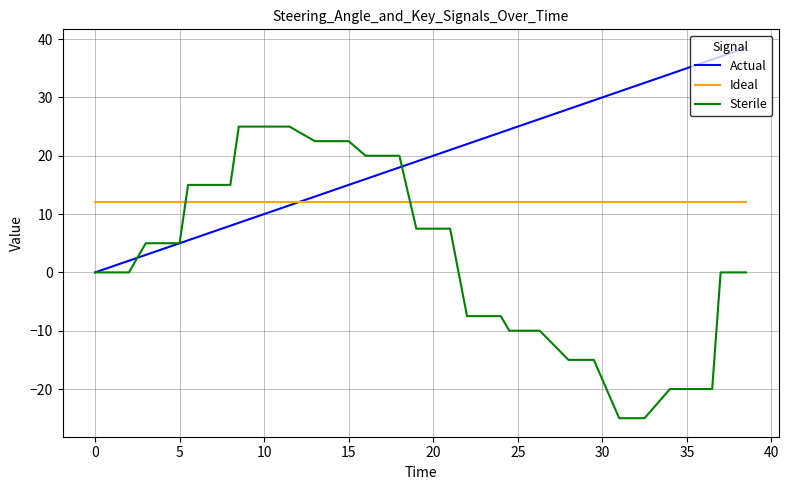

Which series has the largest total across all categories?

Actual